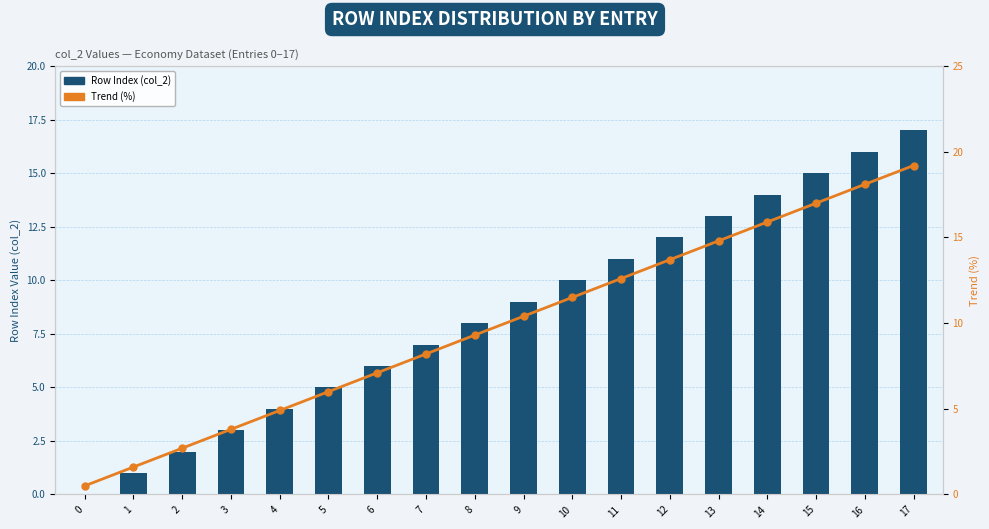

What is the maximum value shown in the chart?

19.2